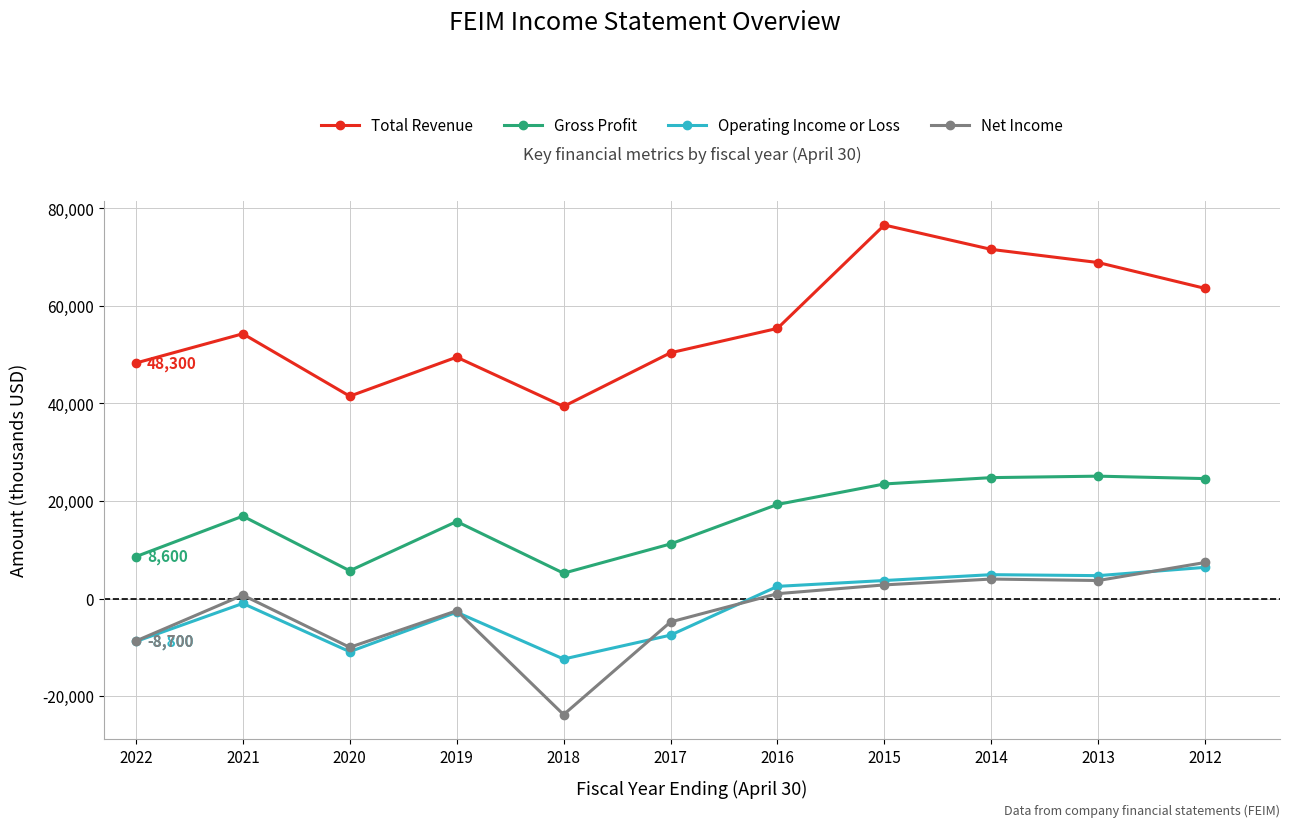

What is the sum of the Gross Profit values at 2020 and 2019?

21500